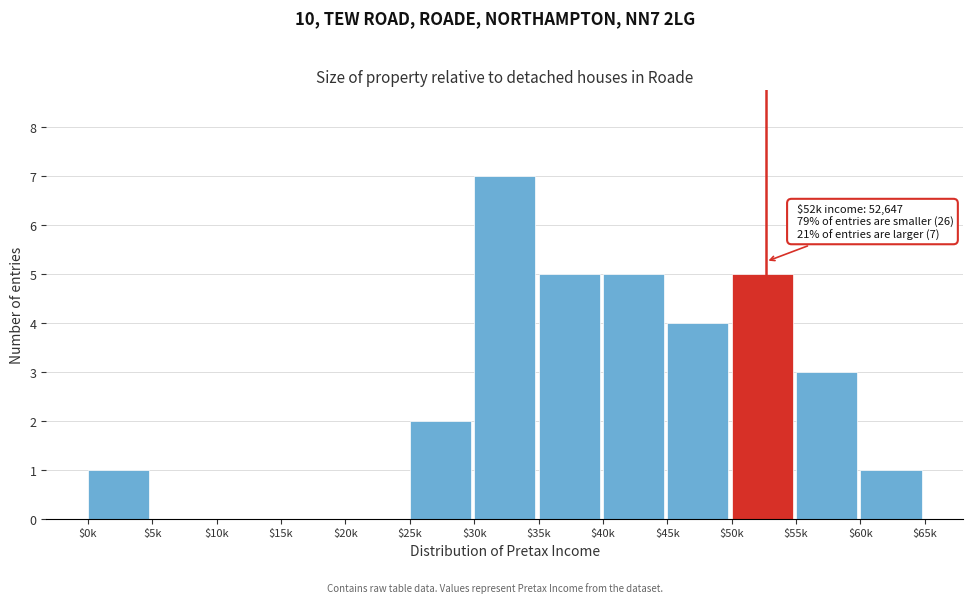

At which category does the chart reach its peak across all series?

$30k